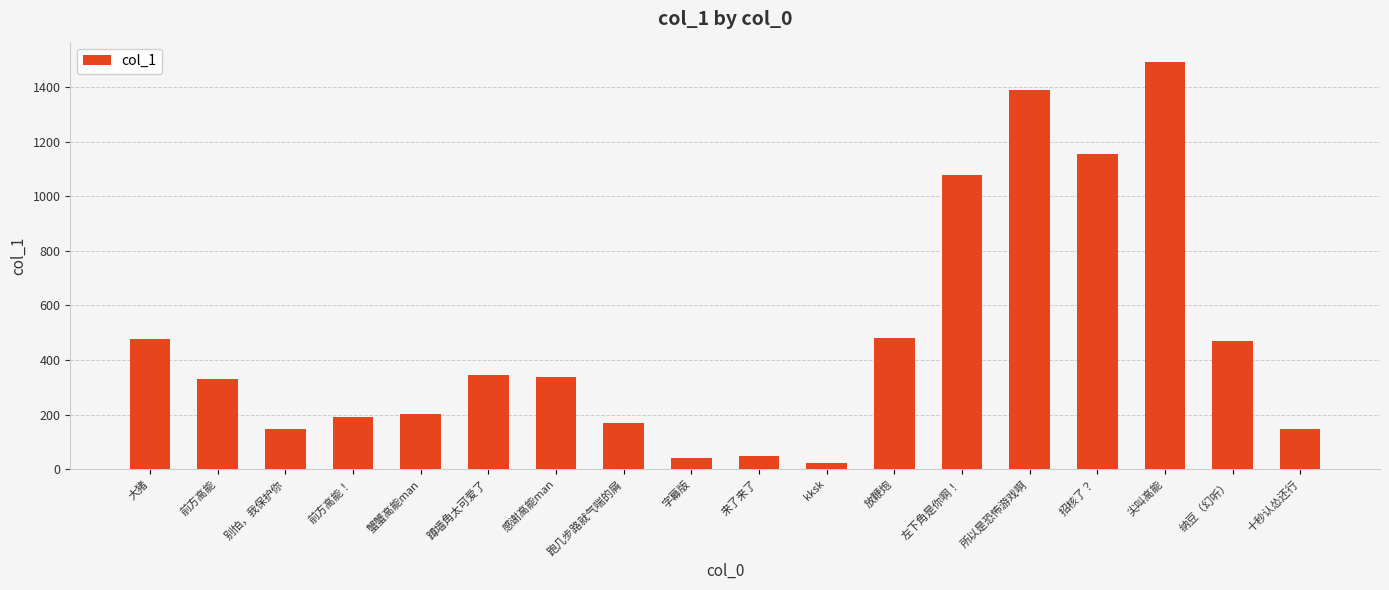

What is the greatest value displayed?

1491.9